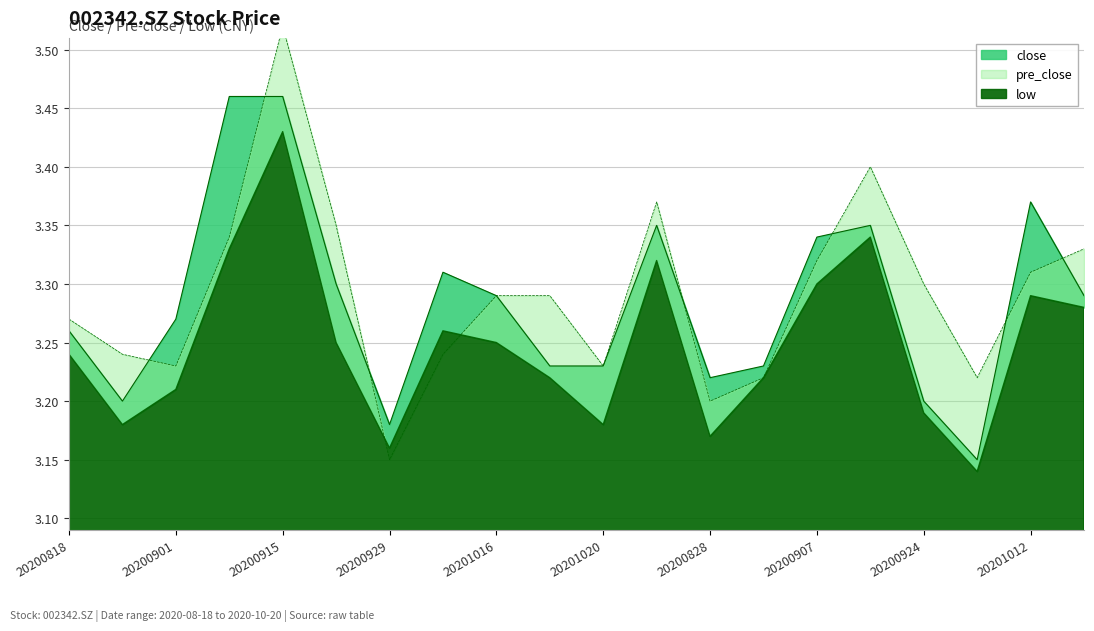

What is the lowest value of the close series?

3.1